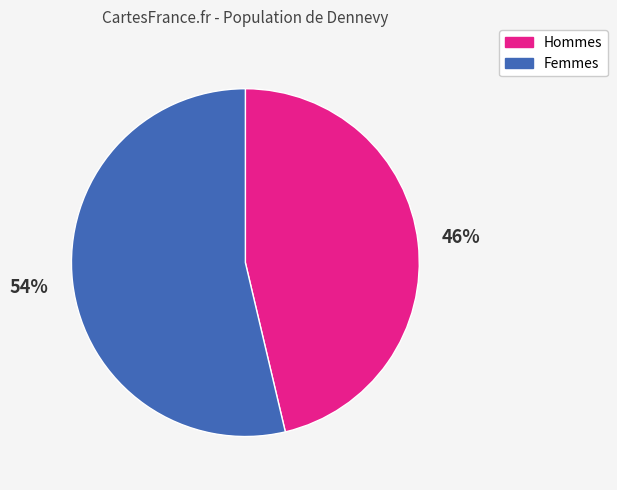

To the nearest percent, what portion does Hommes represent?

46%